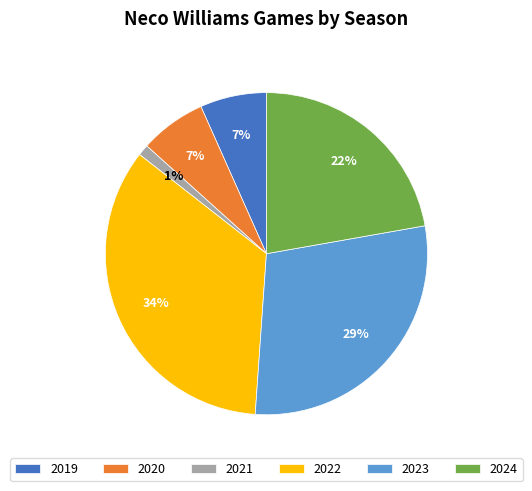

Which has a higher value, 2024 or 2022?

2022